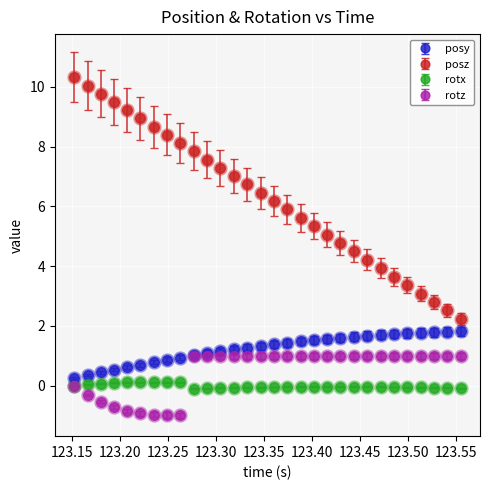

Which series has the widest spread of values?

posz